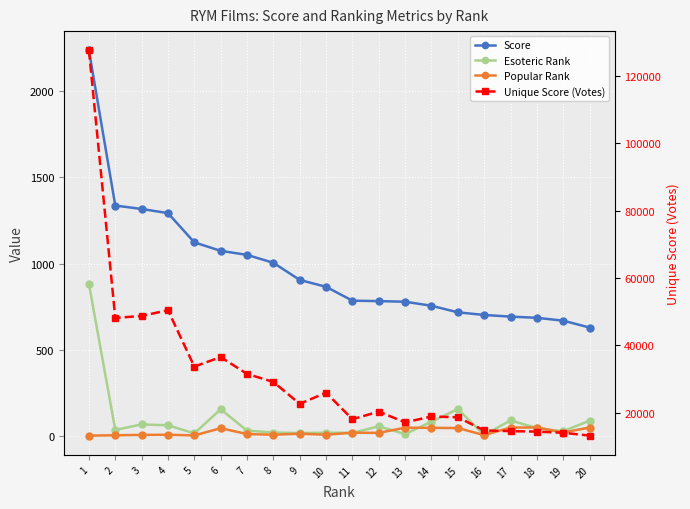

Which category has the highest value in the Unique Score (Votes) series?

1